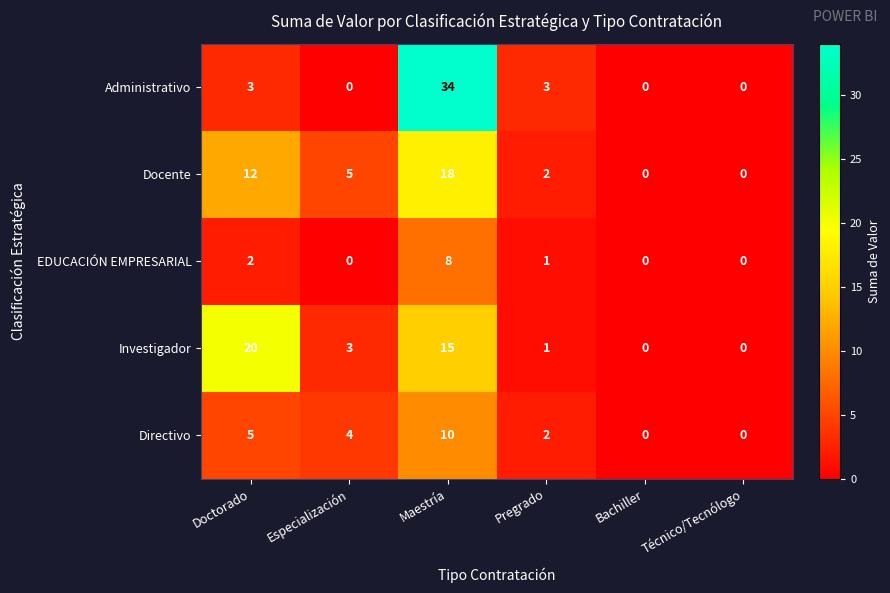

Count the number of categories in the chart.

6